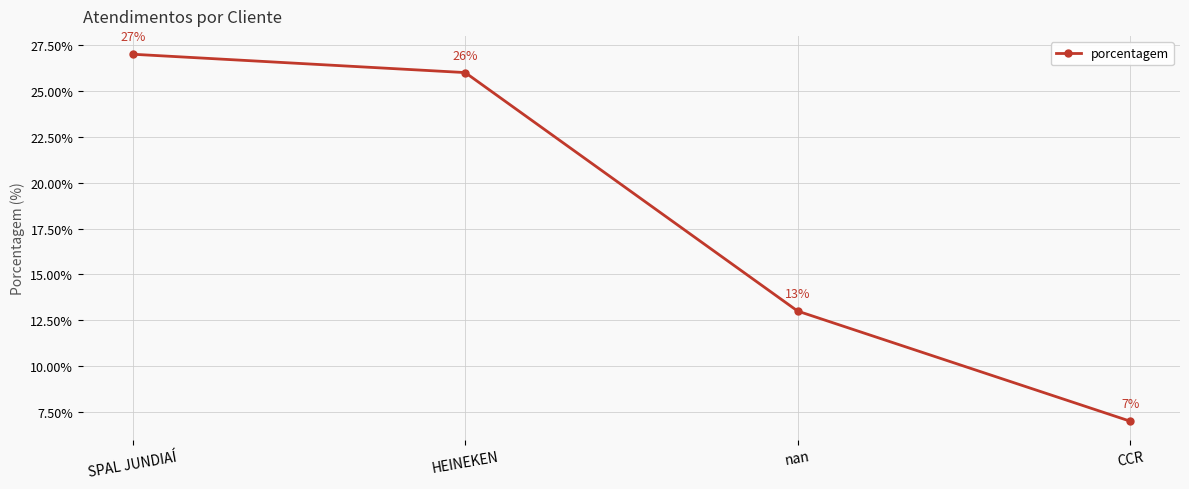

How many categories are shown in the chart?

4